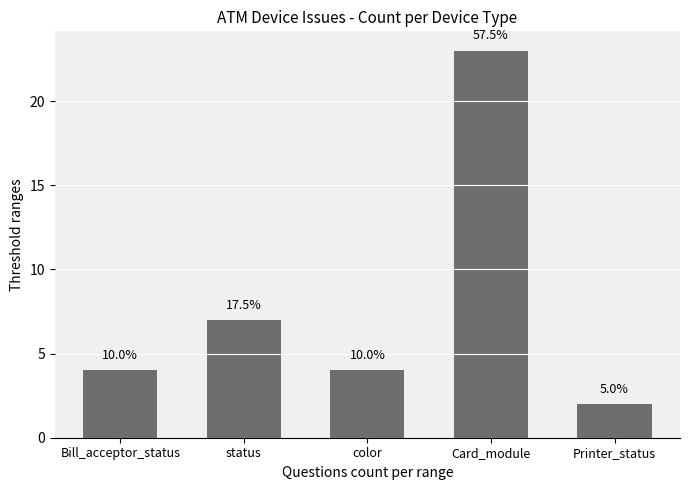

Are the bars horizontal?

No